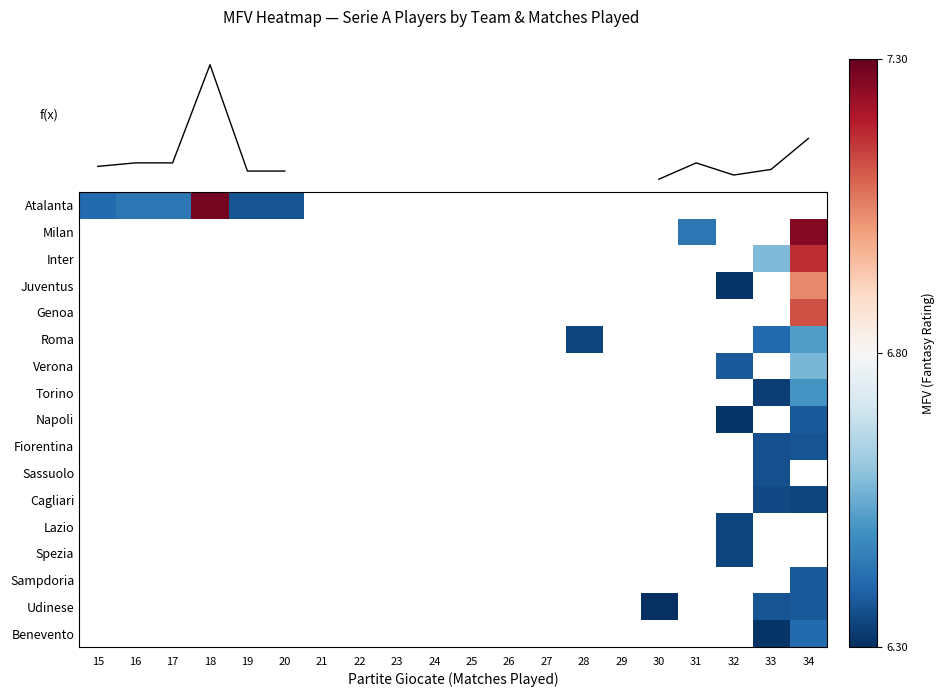

List the labels in order of Inter value, largest first.

34, 33, 15, 16, 17, 18, 19, 20, 21, 22, 23, 24, 25, 26, 27, 28, 29, 30, 31, 32